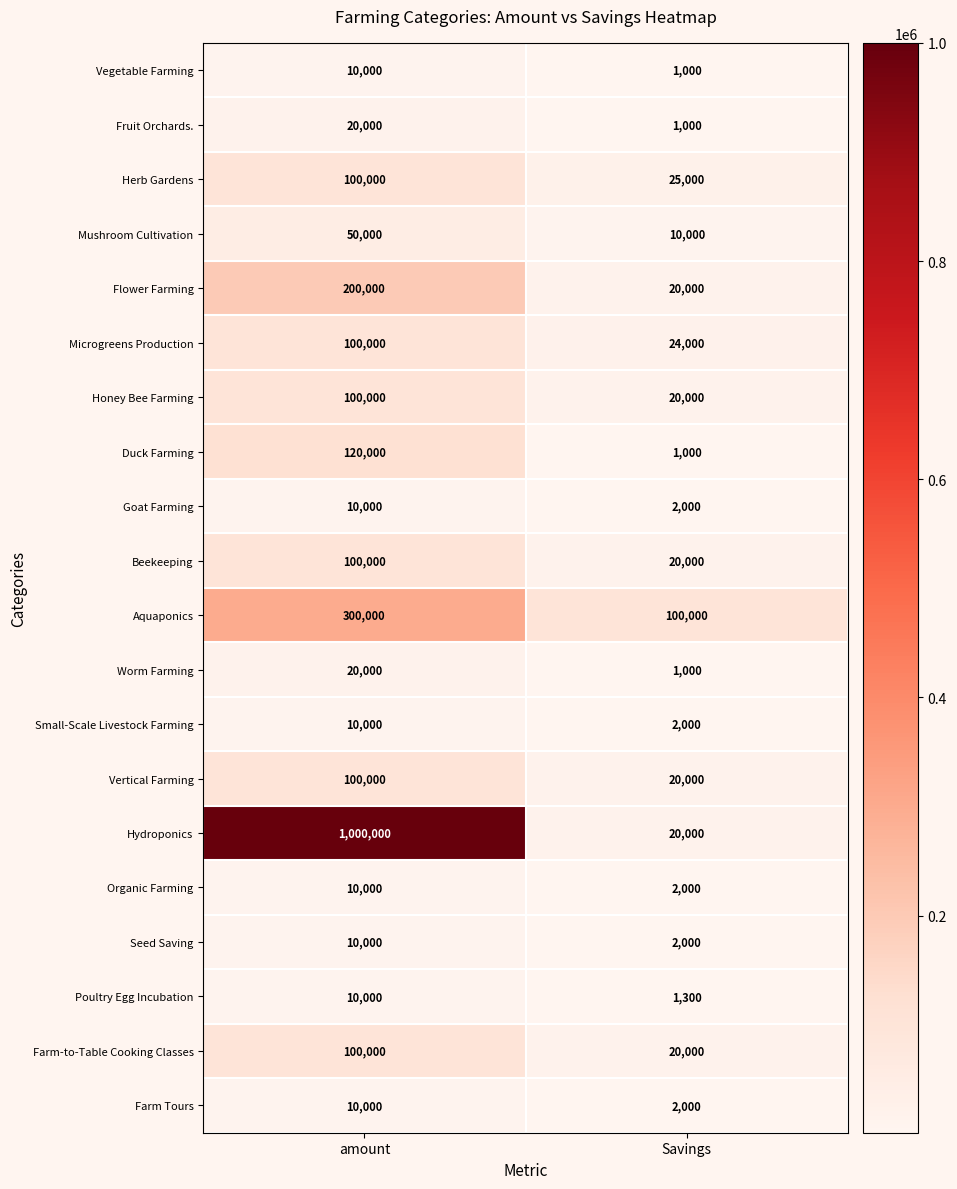

Which label corresponds to the largest value in the chart?

amount